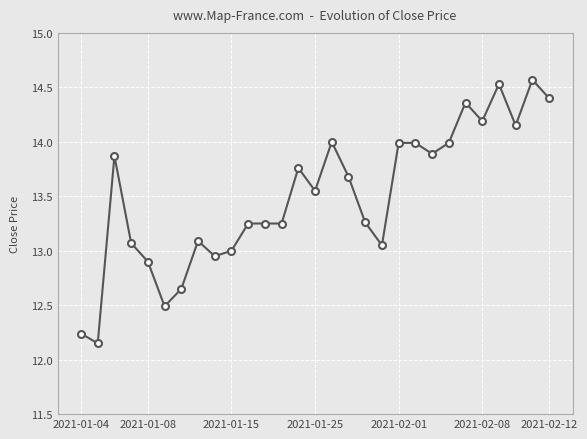

Count the number of categories in the chart.

29